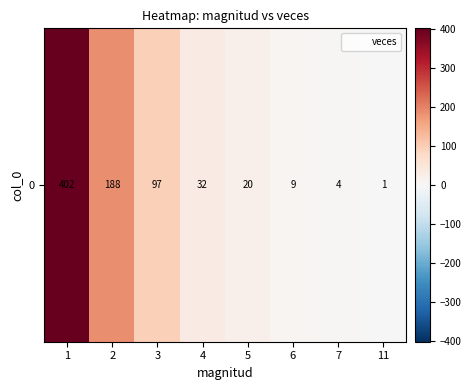

Count the number of values greater than 32.

3